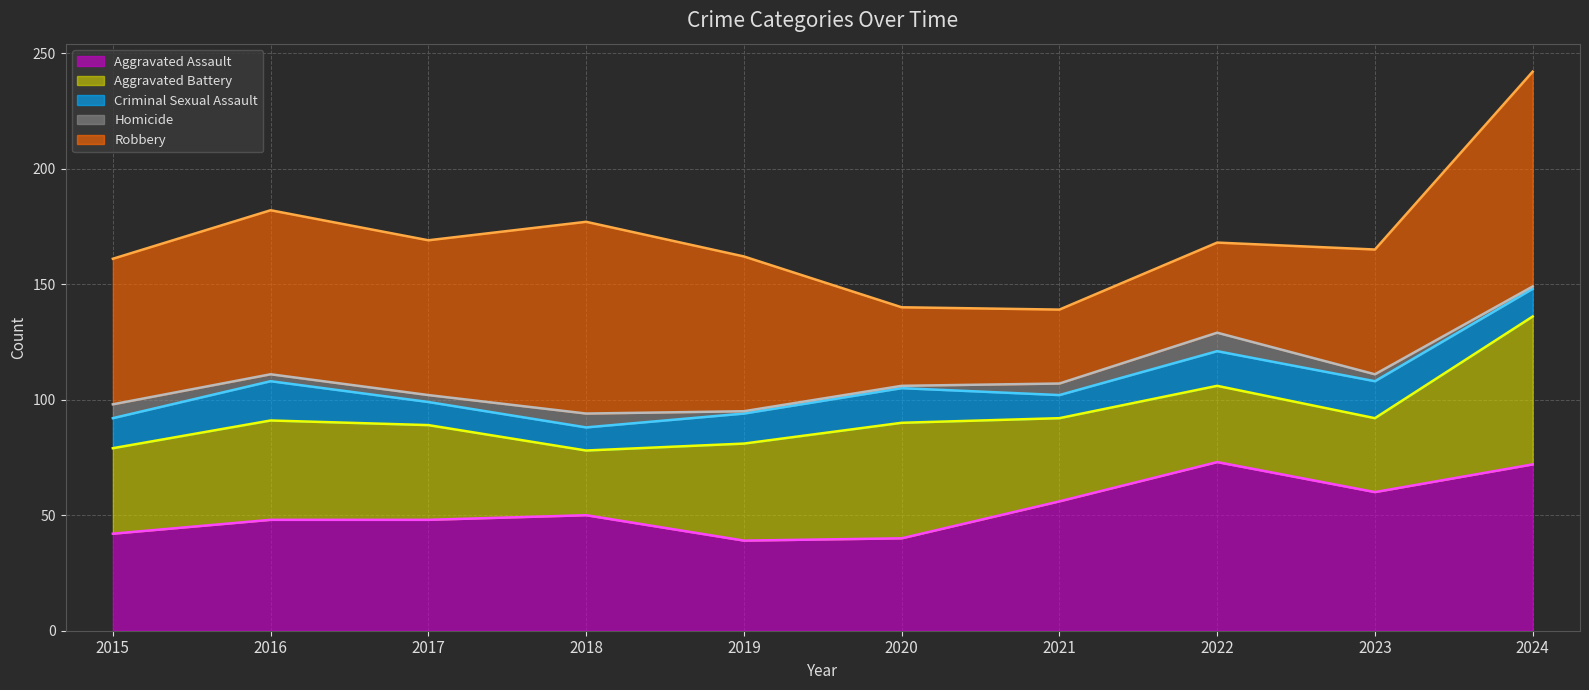

What is the spread (max minus min) of values at 2020?

100